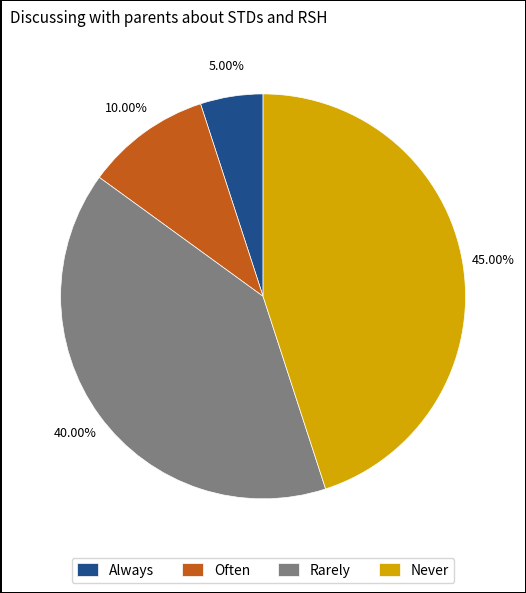

Which slice is the largest?

Never